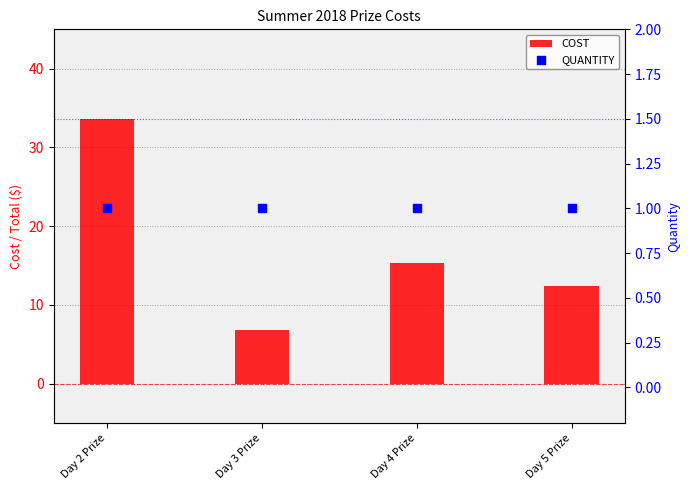

Which series contains the lowest Y value?

QUANTITY